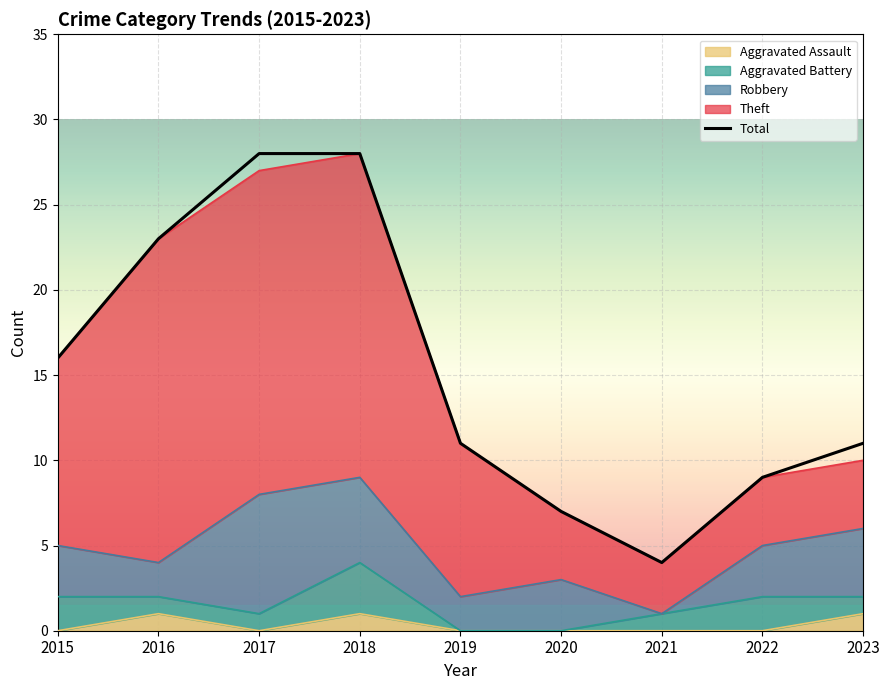

True or false: there are more than 1 points higher than both neighbors.

False